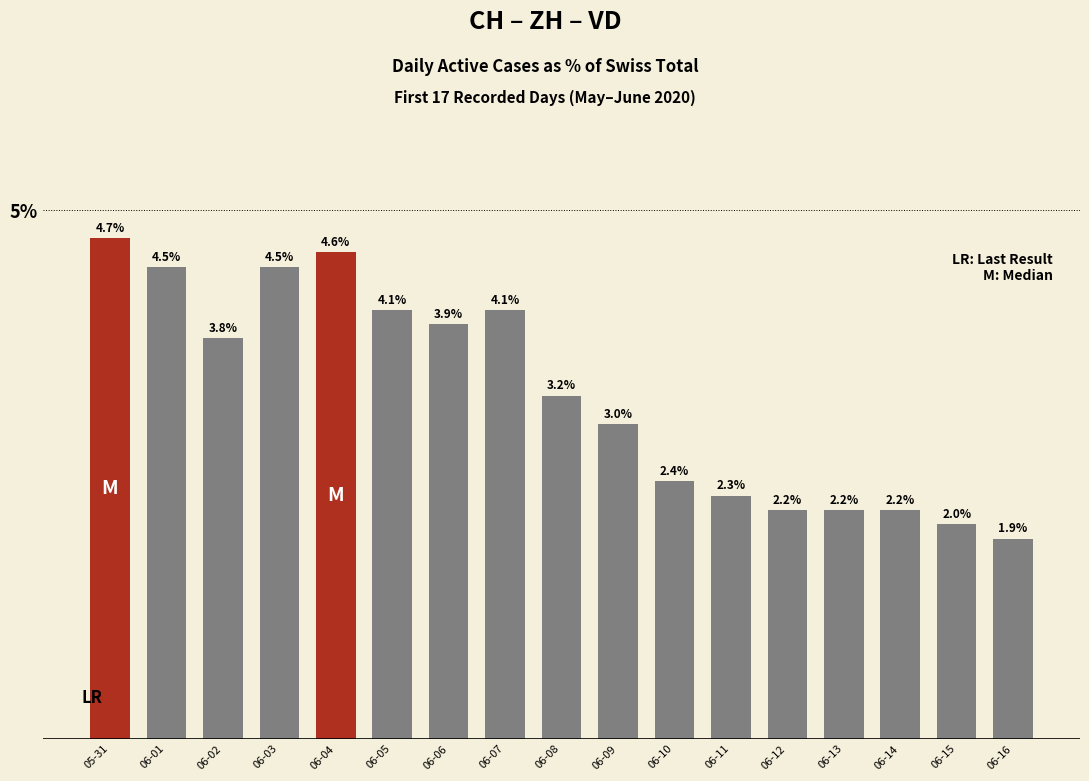

The chart shows a value of 3.9 at 06-06. True or false?

True